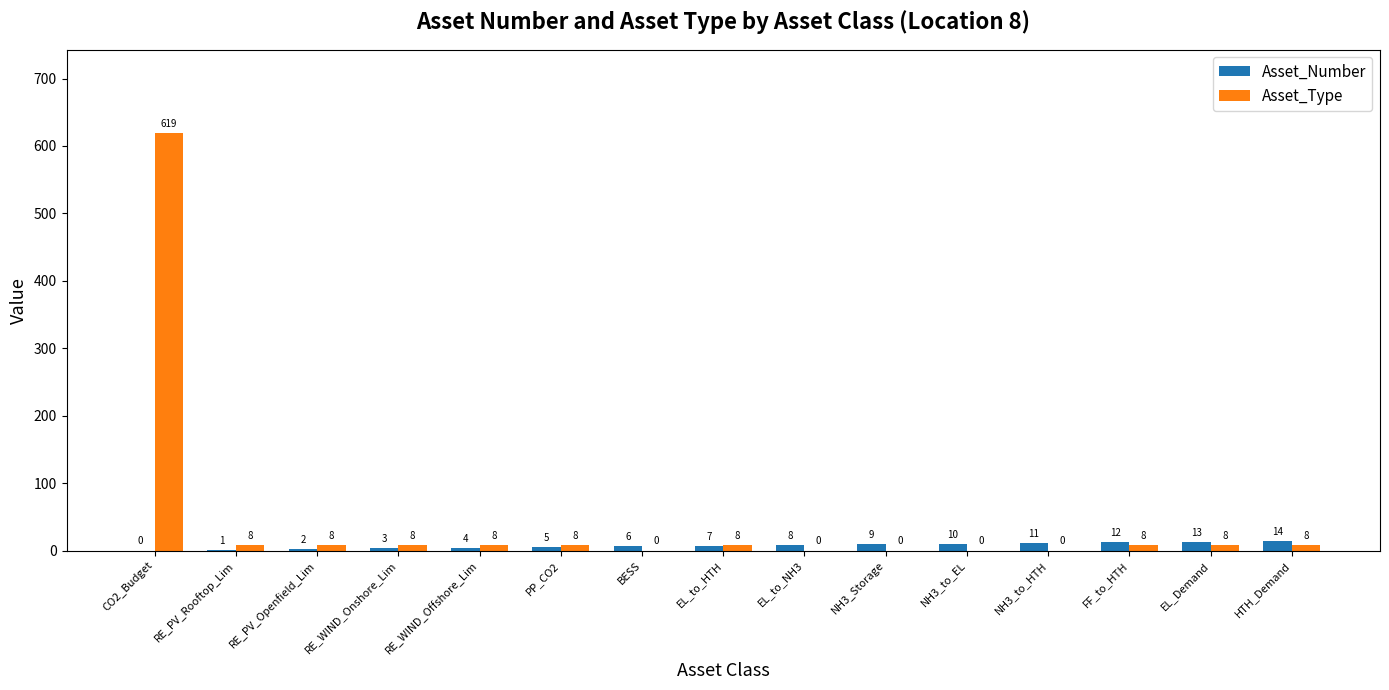

How many groups of bars are there?

15